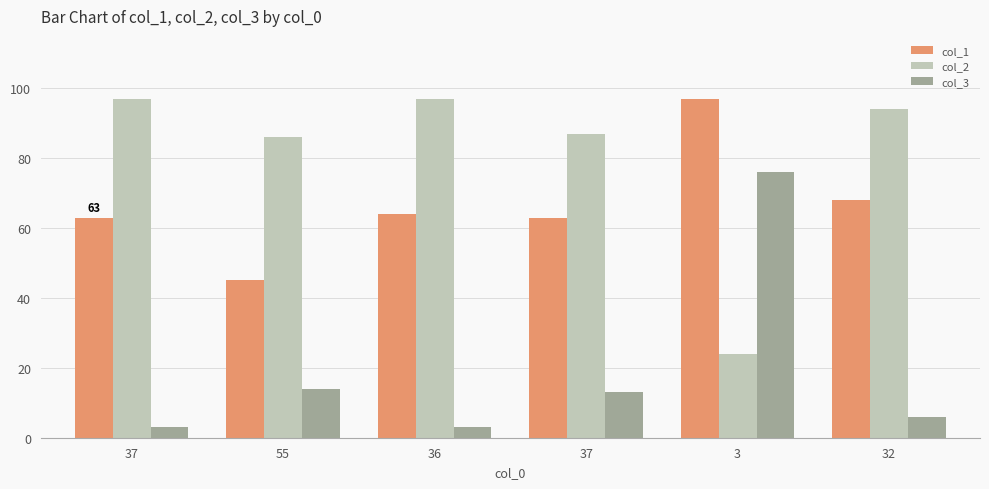

What are all the series names shown in the legend?

col_1, col_2, col_3